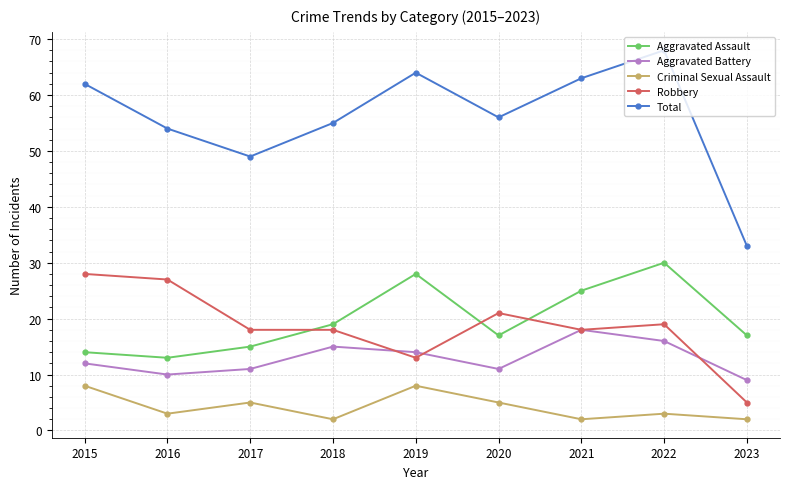

Reading left to right, list all the values displayed in this chart.

Aggravated Assault: 14	13	15	19	28	17	25	30	17
Aggravated Battery: 12	10	11	15	14	11	18	16	9
Criminal Sexual Assault: 8	3	5	2	8	5	2	3	2
Robbery: 28	27	18	18	13	21	18	19	5
Total: 62	54	49	55	64	56	63	68	33